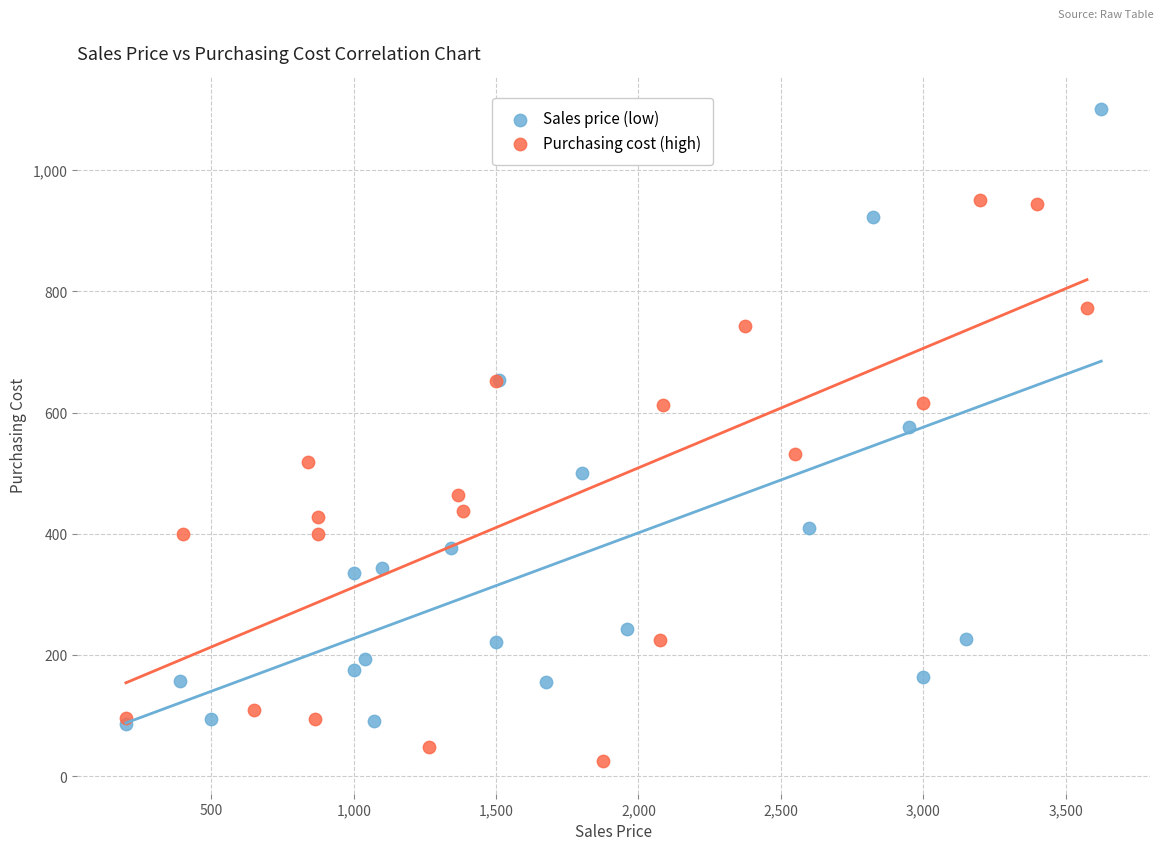

Which series has the widest spread of Y values?

Sales price (low)